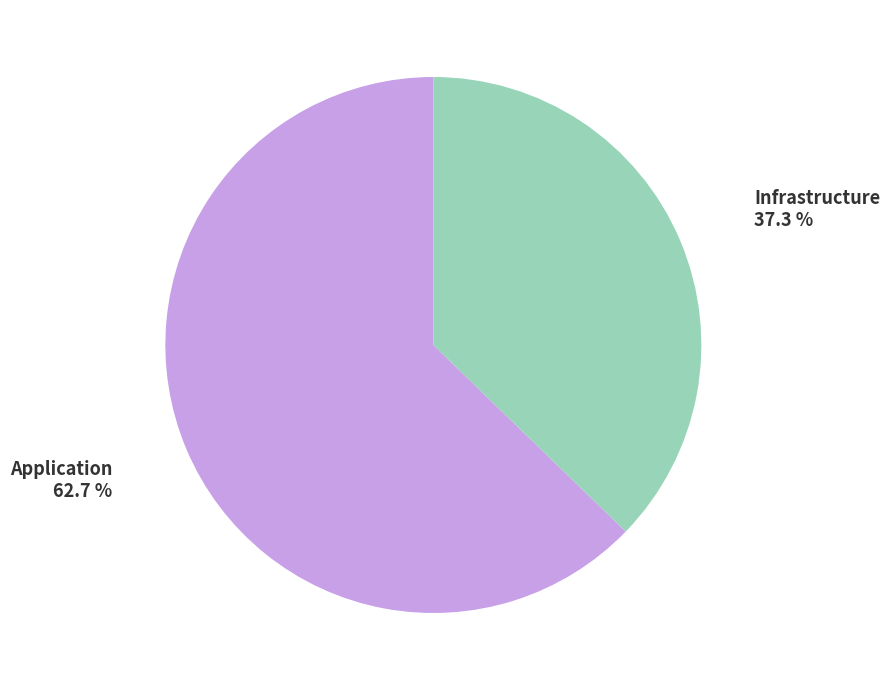

Does Application represent more than half of the total?

Yes